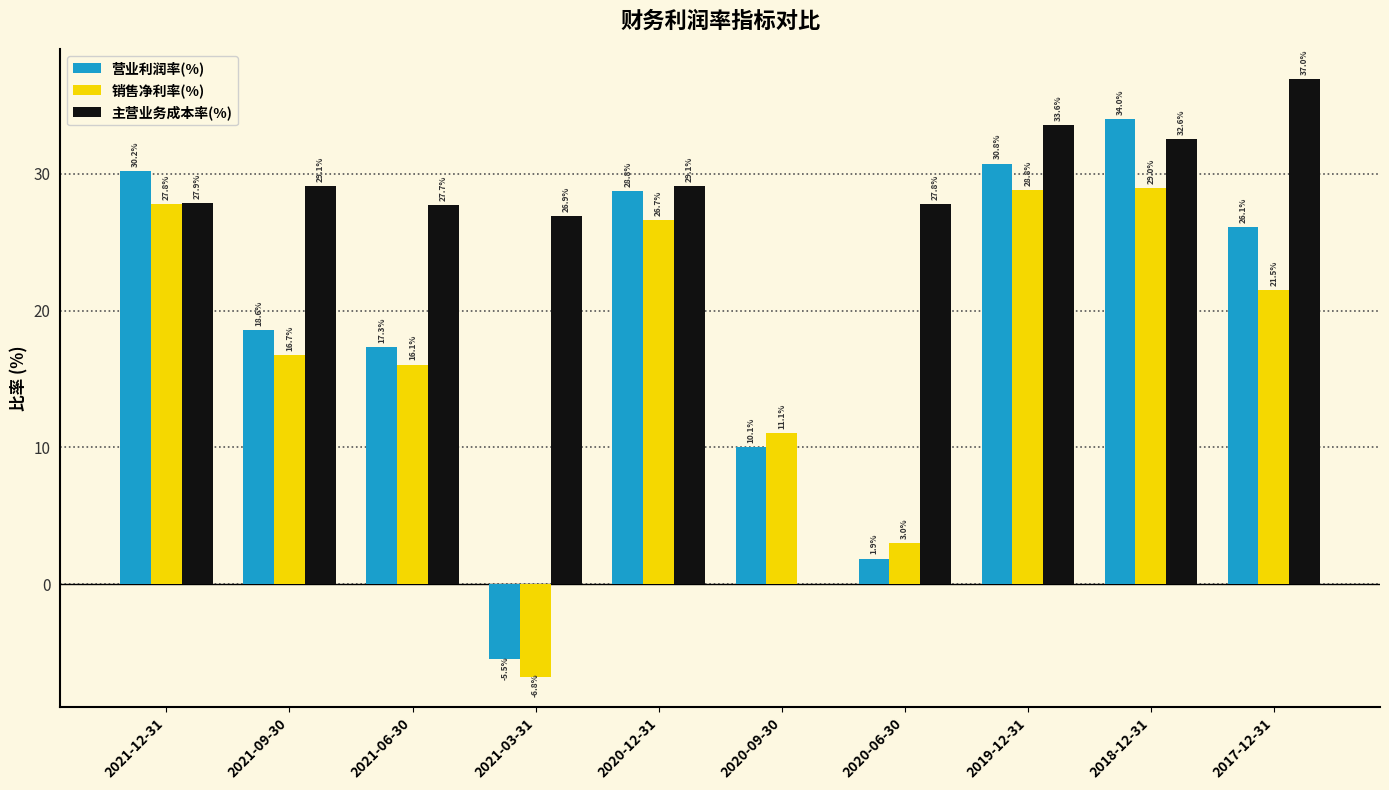

What is the sum of all 营业利润率(%) values?

192.3